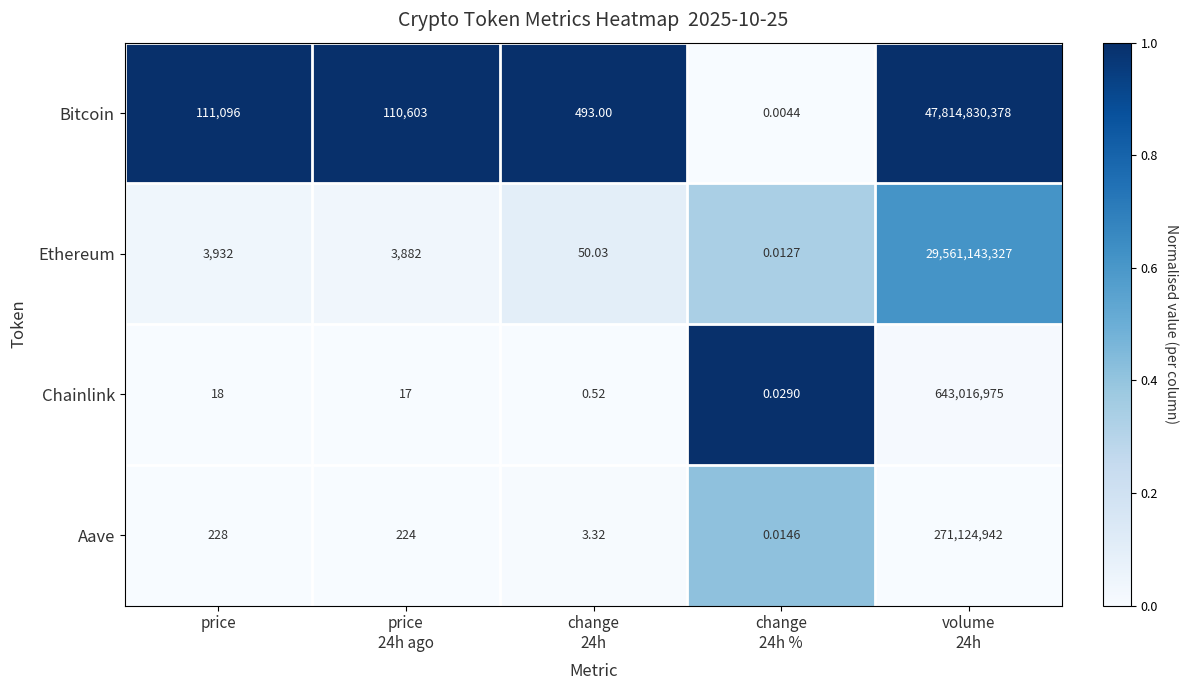

List the series in order of their peak value, highest first.

Bitcoin, Ethereum, Chainlink, Aave